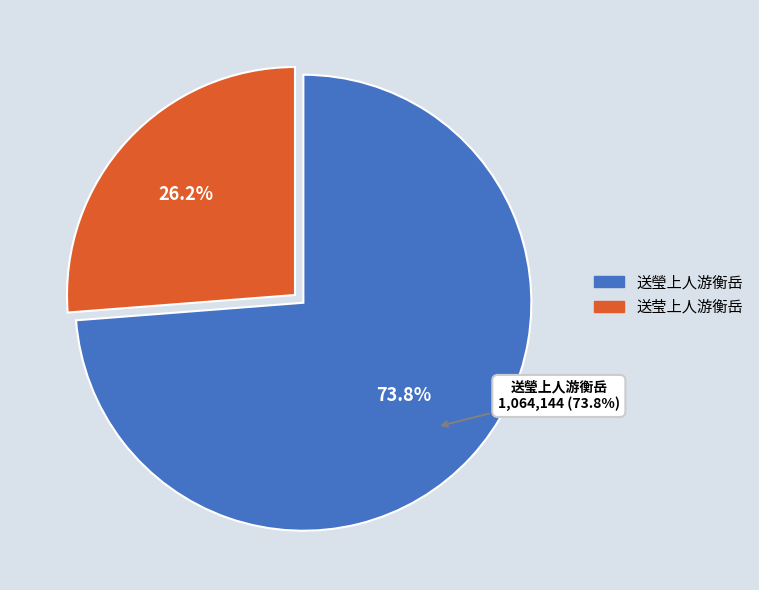

Count the number of slices in the pie.

2